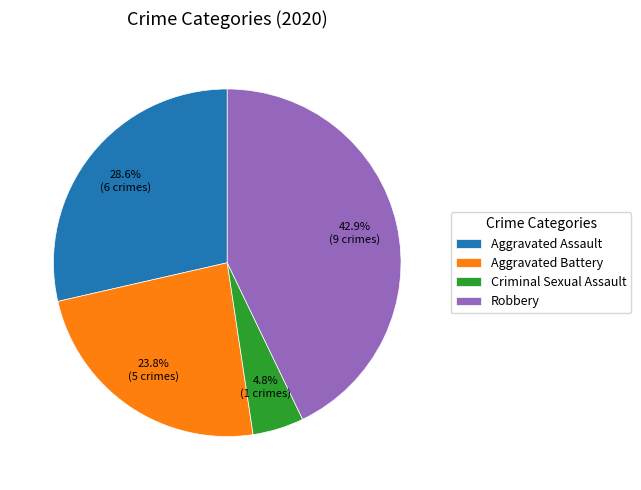

Is there any slice that represents more than half of the pie?

No